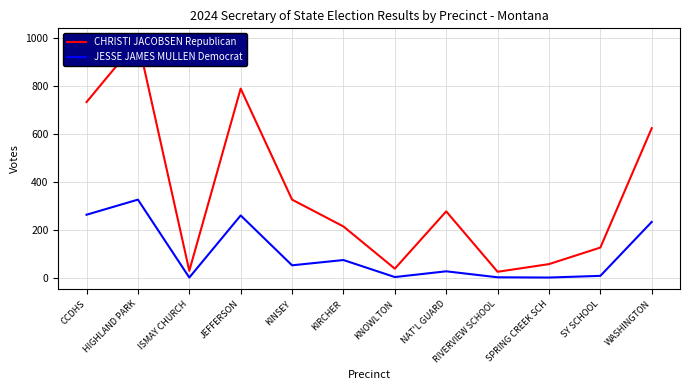

Which label corresponds to the largest value in the chart?

HIGHLAND PARK